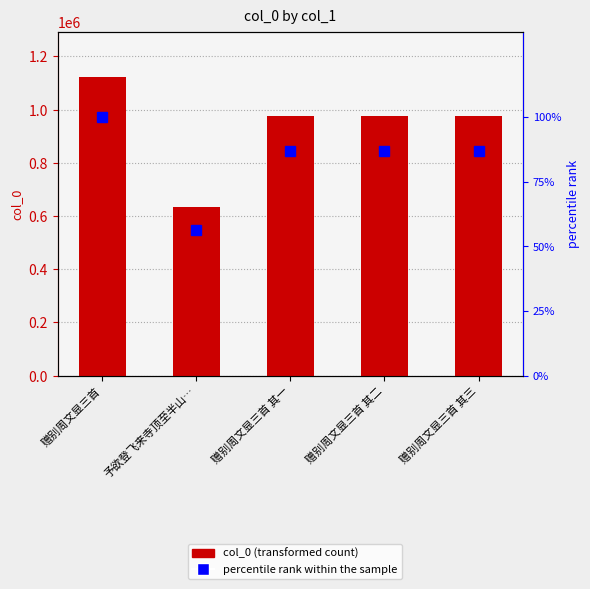

How many values in the percentile rank within the sample series exceed 86?

4